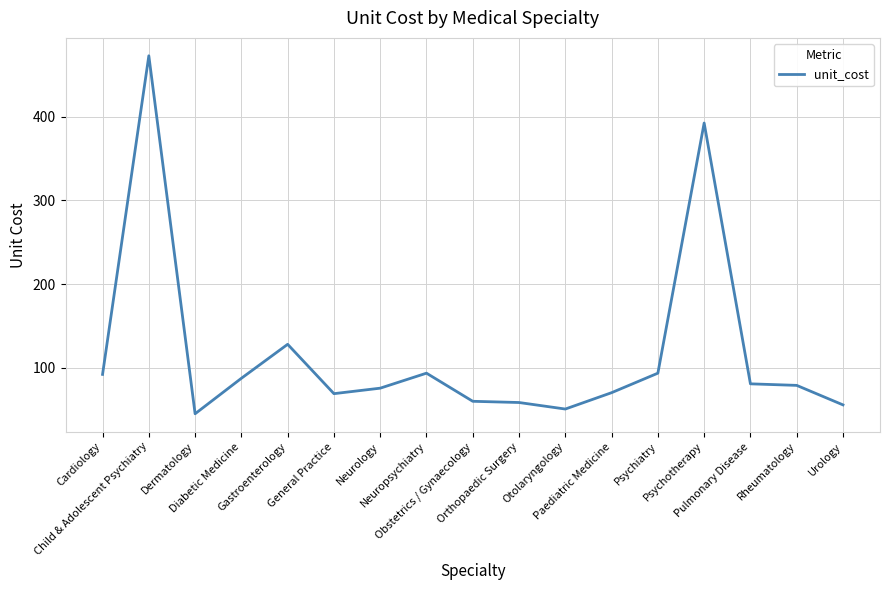

What is the smallest value displayed?

44.7